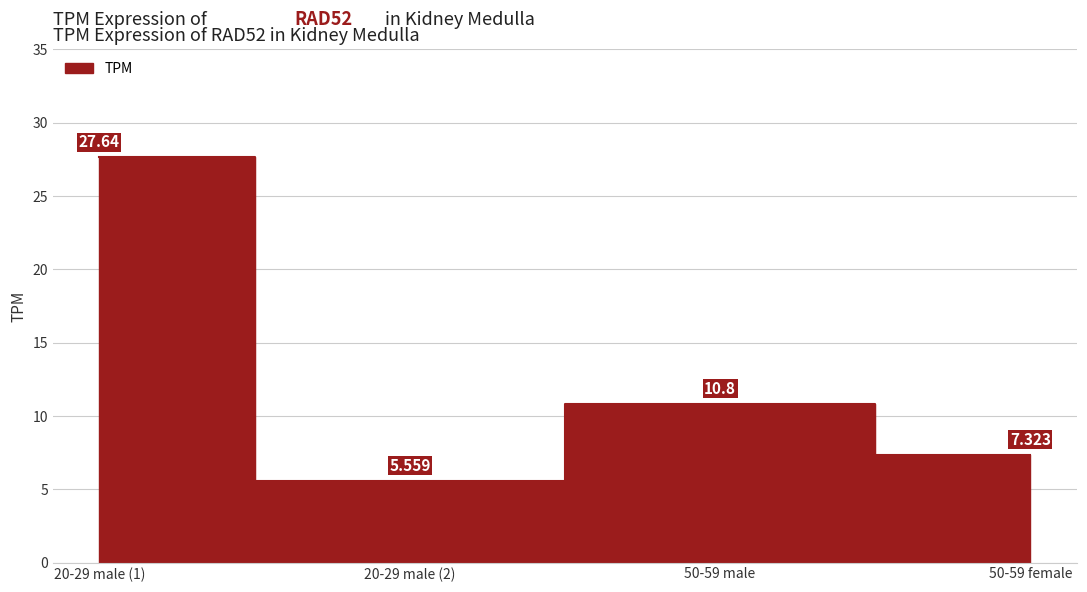

What position from the right is 20-29 male (2)?

3